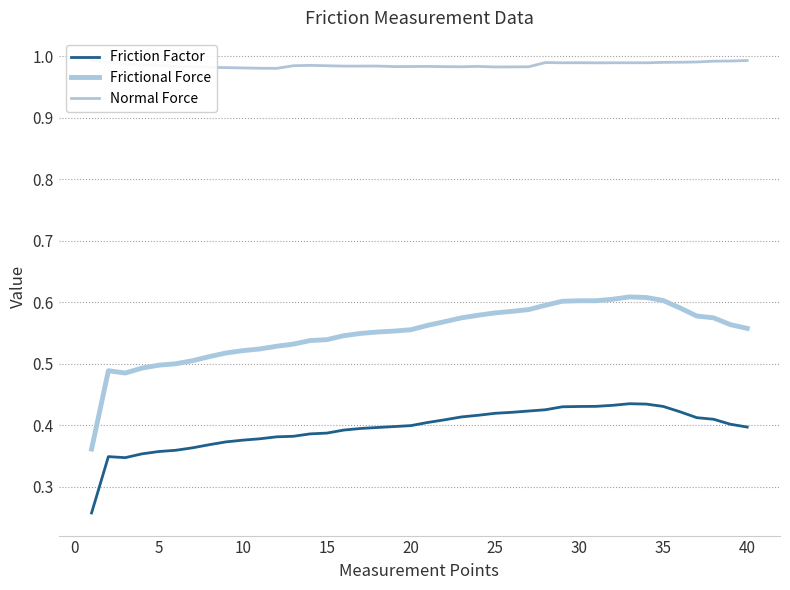

Is this an area chart (filled region under the line)?

No